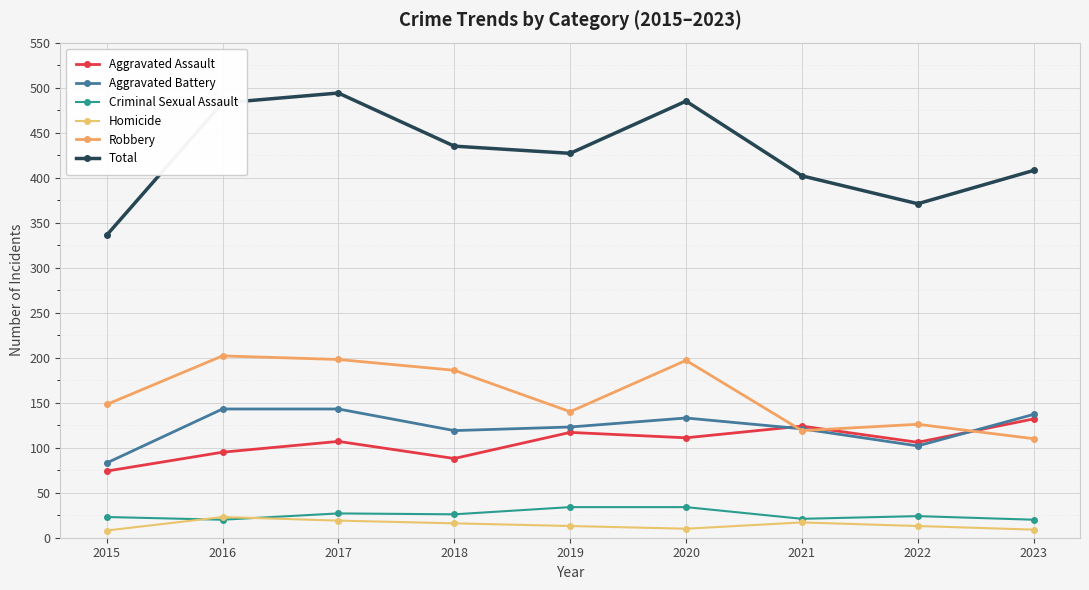

Does the chart display data point markers on the line(s)?

Yes